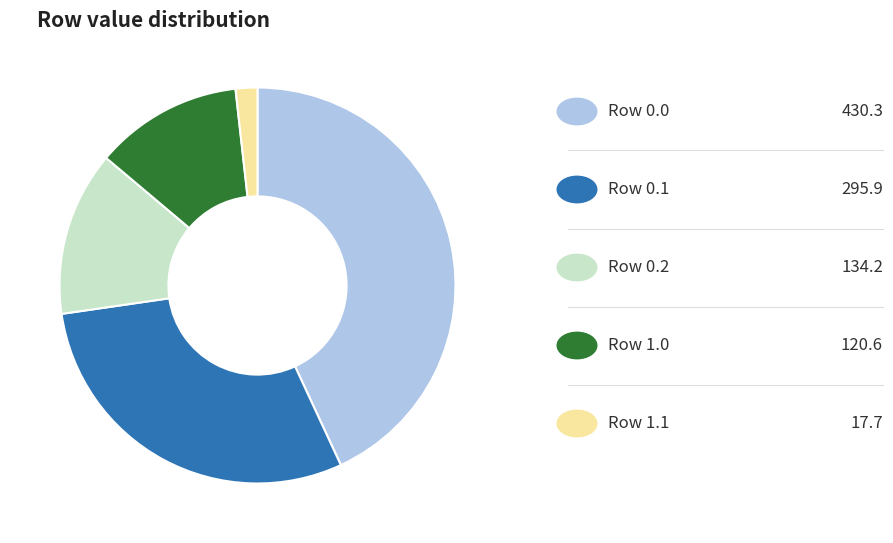

Count the number of slices in the pie.

5